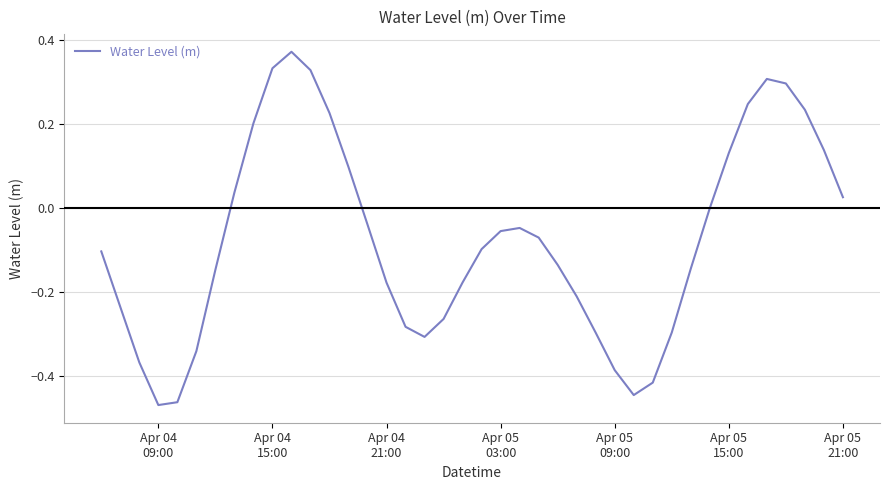

What is the difference between the maximum and minimum values?

0.8